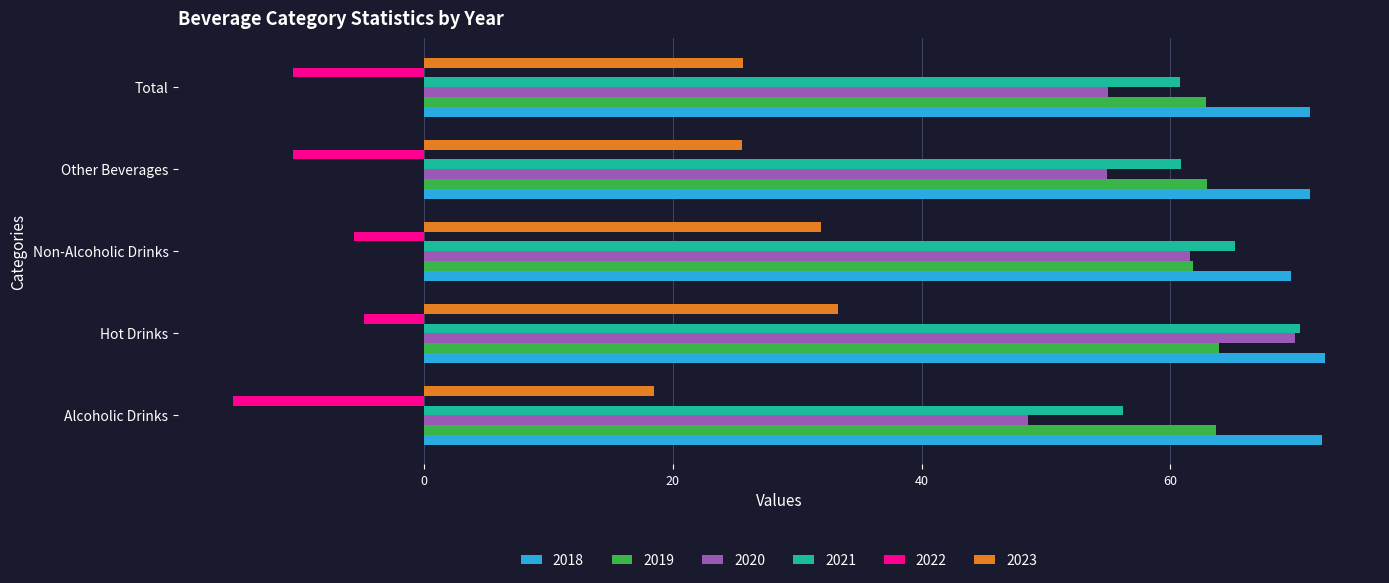

What are all the series names shown in the legend?

2018, 2019, 2020, 2021, 2022, 2023